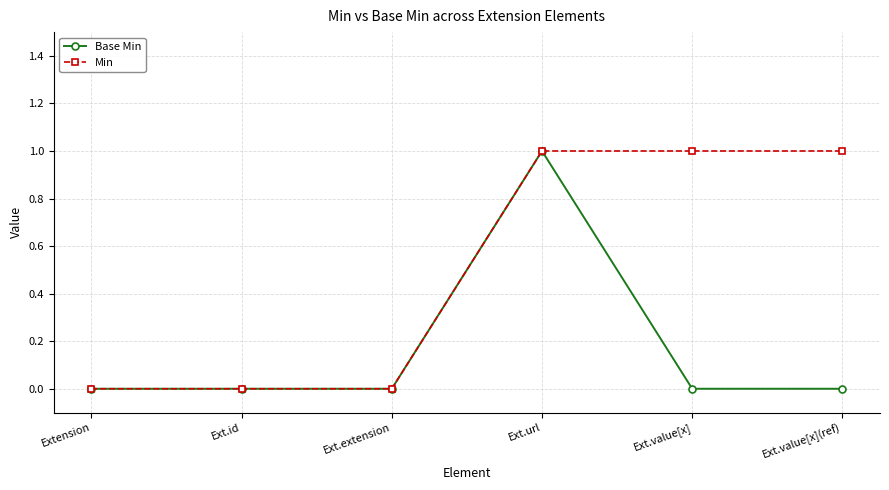

Rank the series at Ext.value[x] from highest to lowest value.

Min, Base Min